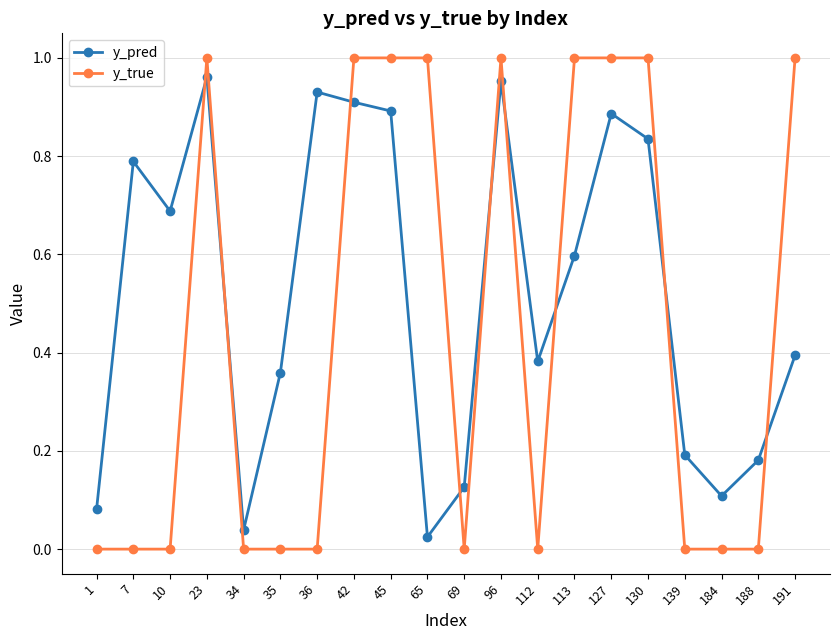

At how many categories does at least one series exceed 0?

20